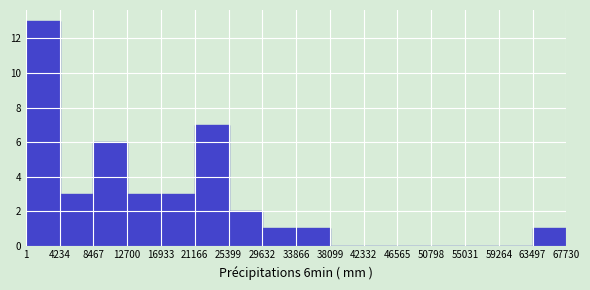

Reading left to right, list every bar in this chart as the range it spans on the x-axis followed by its height. The values are not printed on the chart, so give them approximately, as read against the axis.

1 to 4234: 13
4234 to 8467: 3
8467 to 12700: 6
12700 to 16933: 3
16933 to 21166: 3
21166 to 25399: 7
25399 to 29632: 2
29632 to 33866: 1
33866 to 38099: 1
38099 to 42332: 0
42332 to 46565: 0
46565 to 50798: 0
50798 to 55031: 0
55031 to 59264: 0
59264 to 63497: 0
63497 to 67730: 1